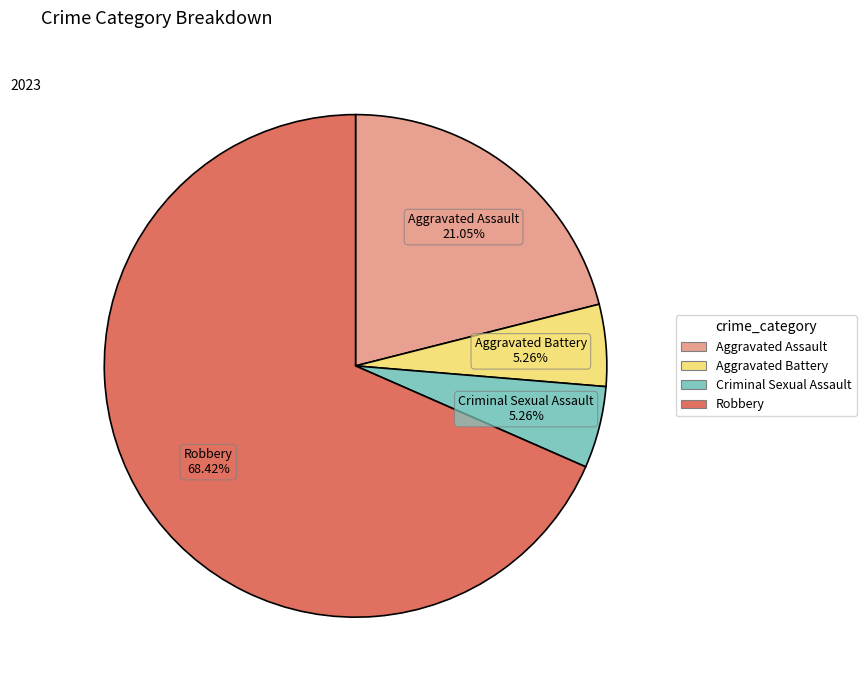

To the nearest percent, what is the average slice percentage?

25%